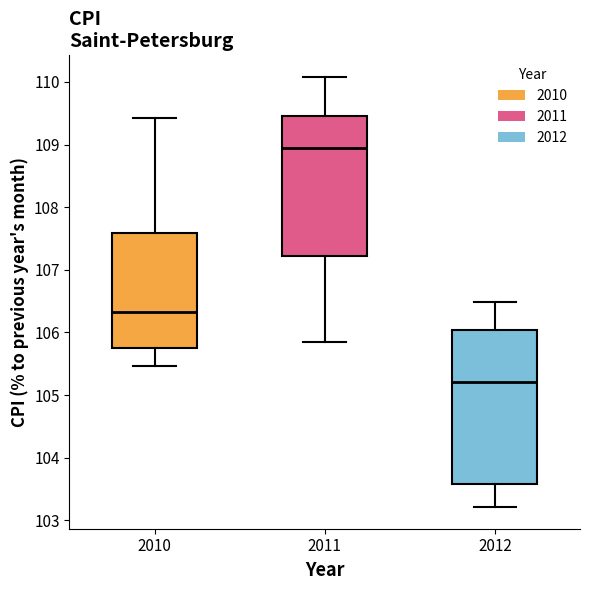

Where does the upper whisker of the box at x = 2010 end on the y-axis? The values are not printed on the chart, so give them approximately, as read against the axis.

109.4